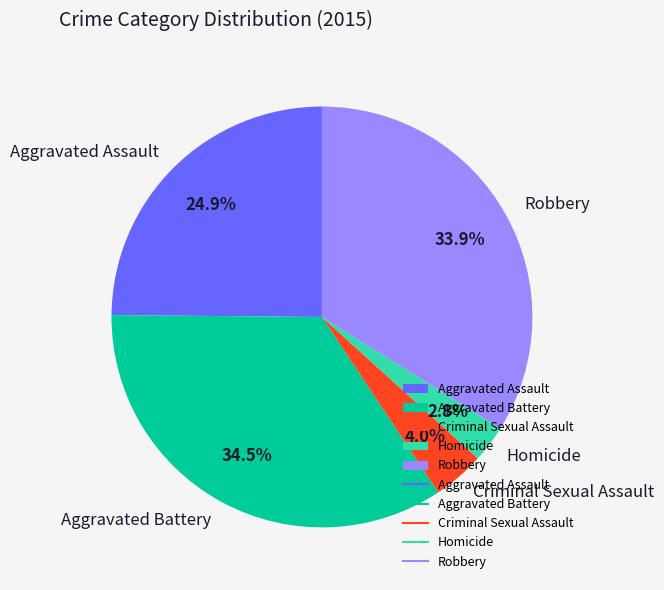

To the nearest percent, what is the difference between the largest and smallest slice percentages?

32%